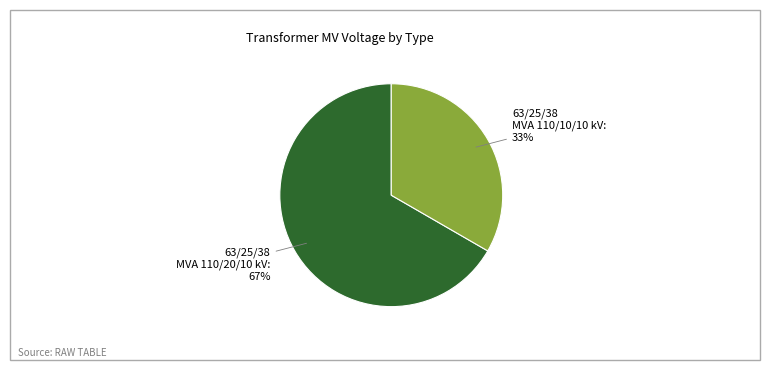

What is the majority slice?

63/25/38 MVA 110/20/10 kV